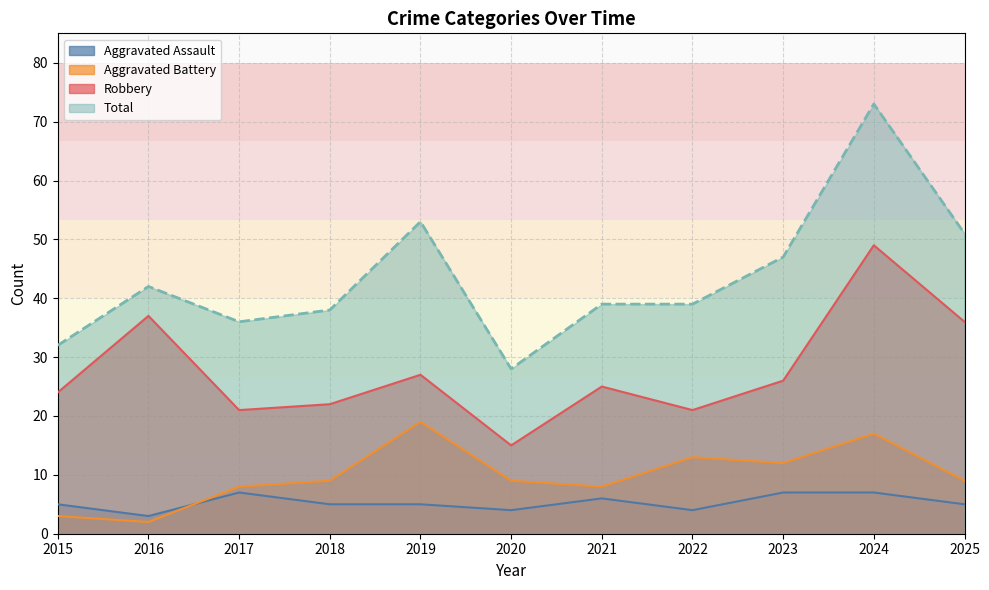

True or false: Aggravated Assault and Aggravated Battery intersect in this chart.

True